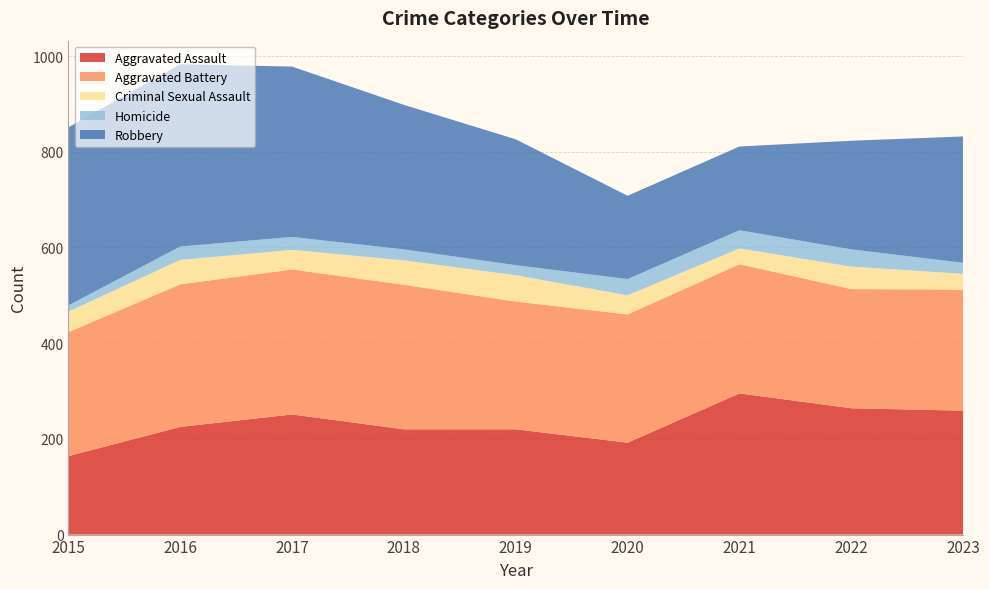

Reading left to right, extract all data points from this chart.

Aggravated Assault: 164	225	251	220	220	192	295	264	259
Aggravated Battery: 259	298	303	302	267	268	270	249	253
Criminal Sexual Assault: 43	51	41	51	55	40	33	47	33
Homicide: 13	28	27	23	21	34	38	36	23
Robbery: 372	381	356	302	263	174	175	227	264